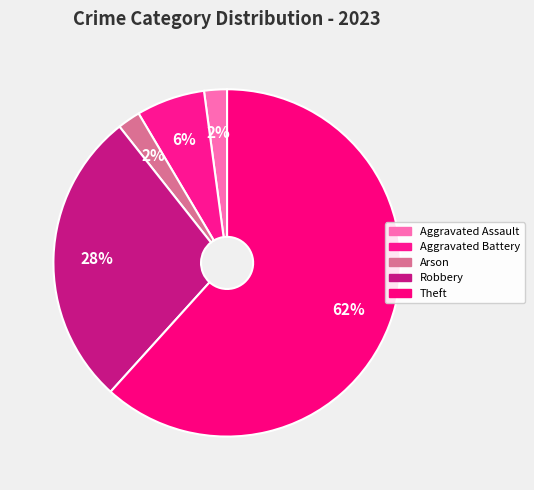

What is the largest slice in the pie chart?

Theft